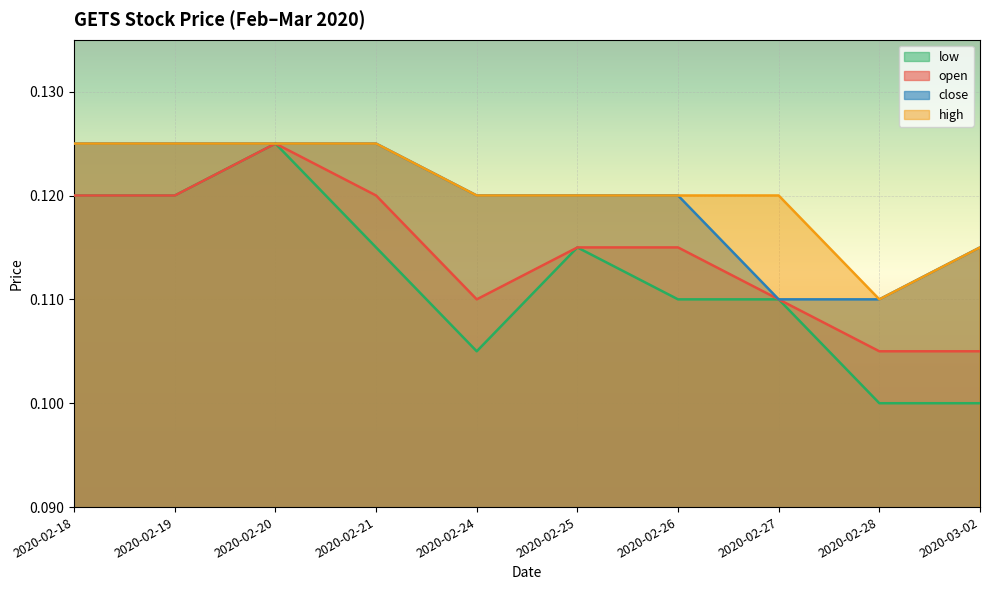

Which category has the lowest value across all series?

2020-02-28